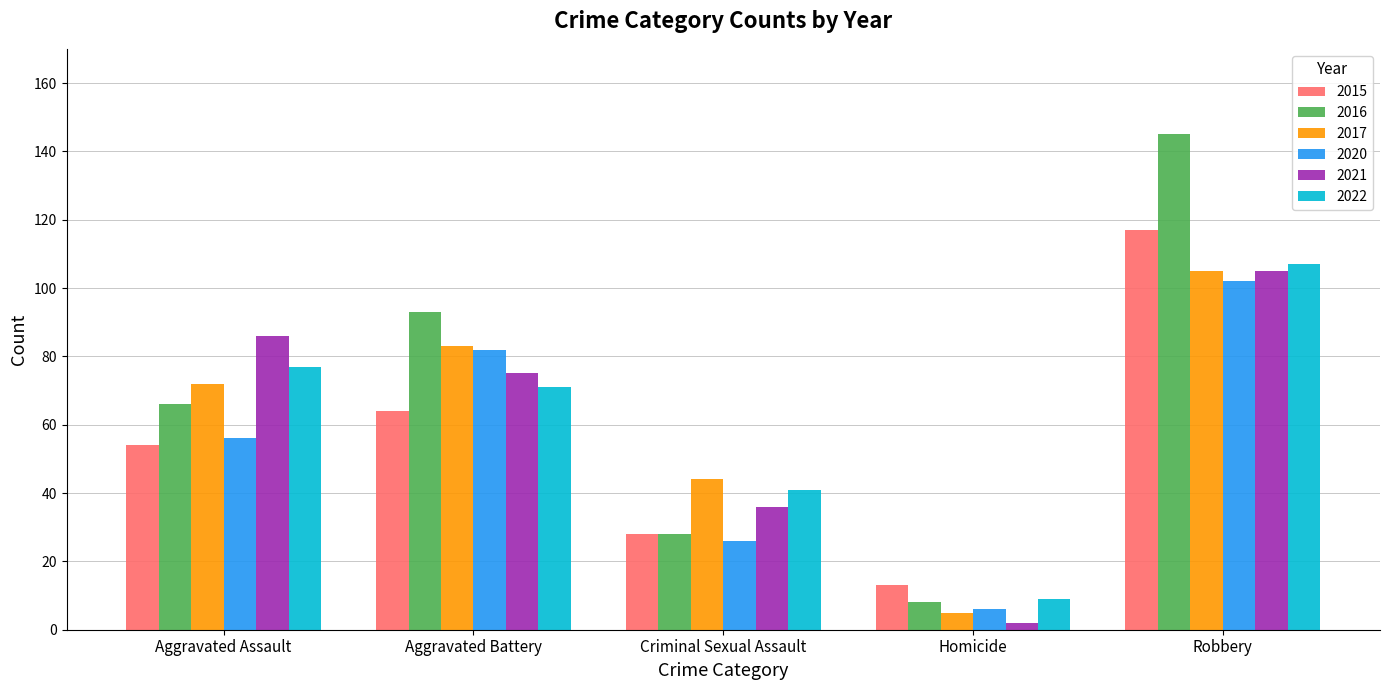

Which series has the largest total across all categories?

2016